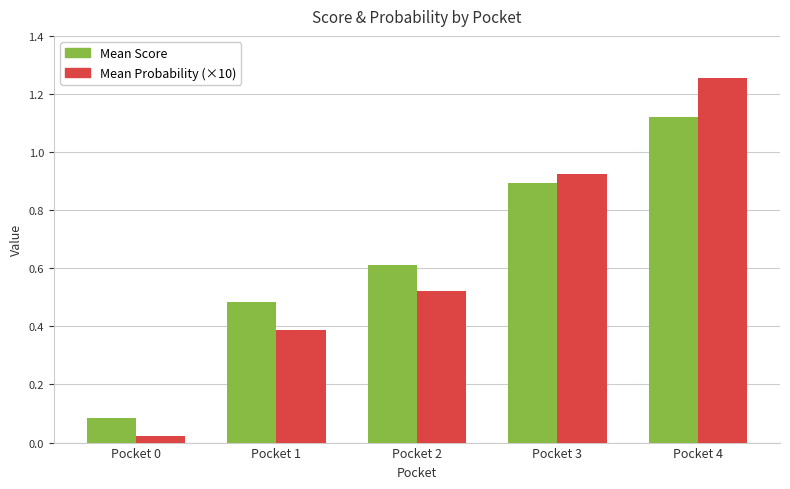

At Pocket 2, list the series in order from smallest to largest.

Mean Probability (×10), Mean Score